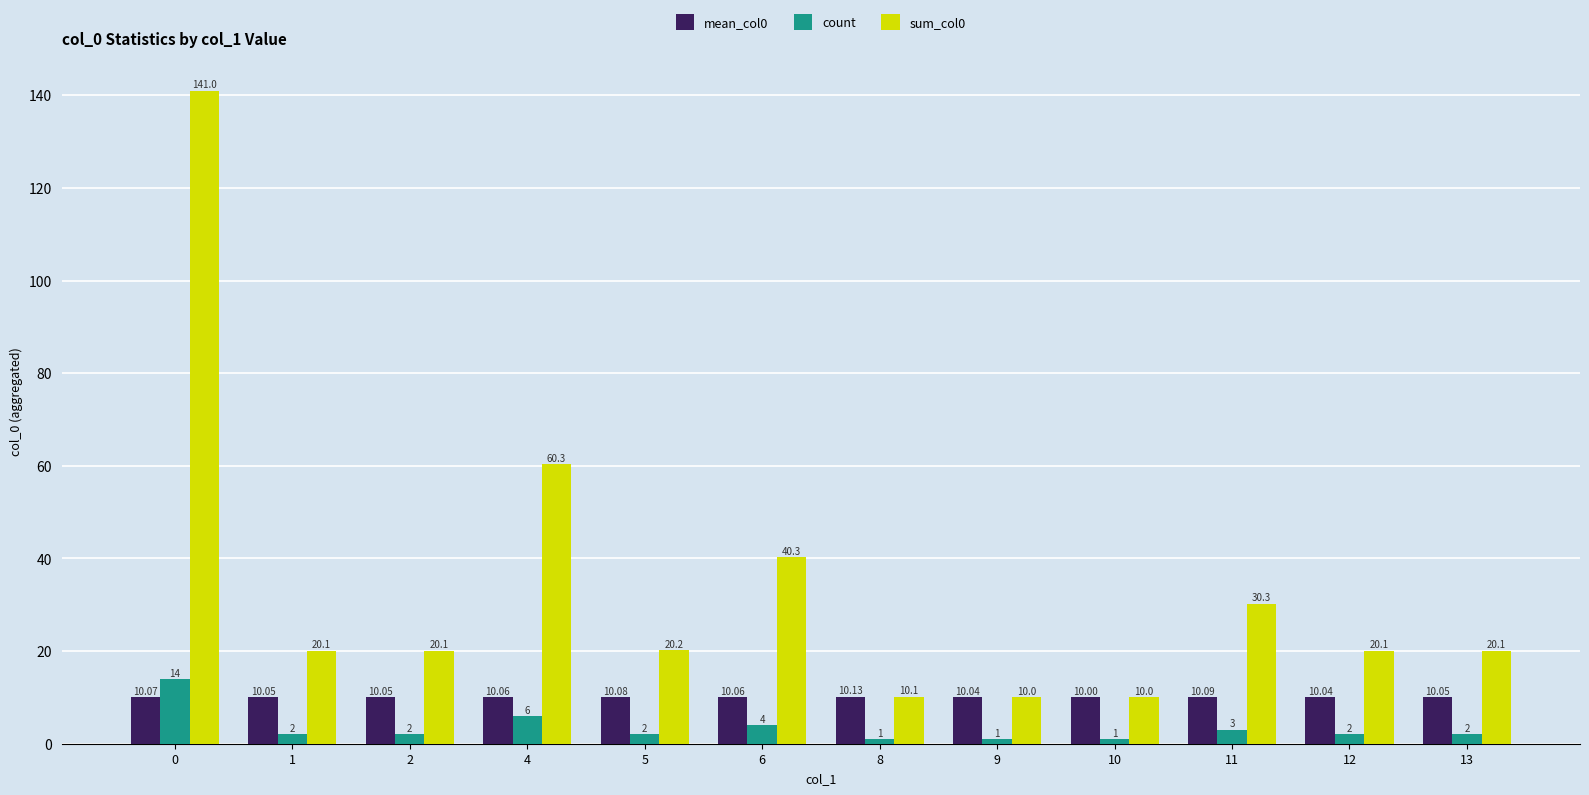

What is the spread (max minus min) of values at 12?

18.1